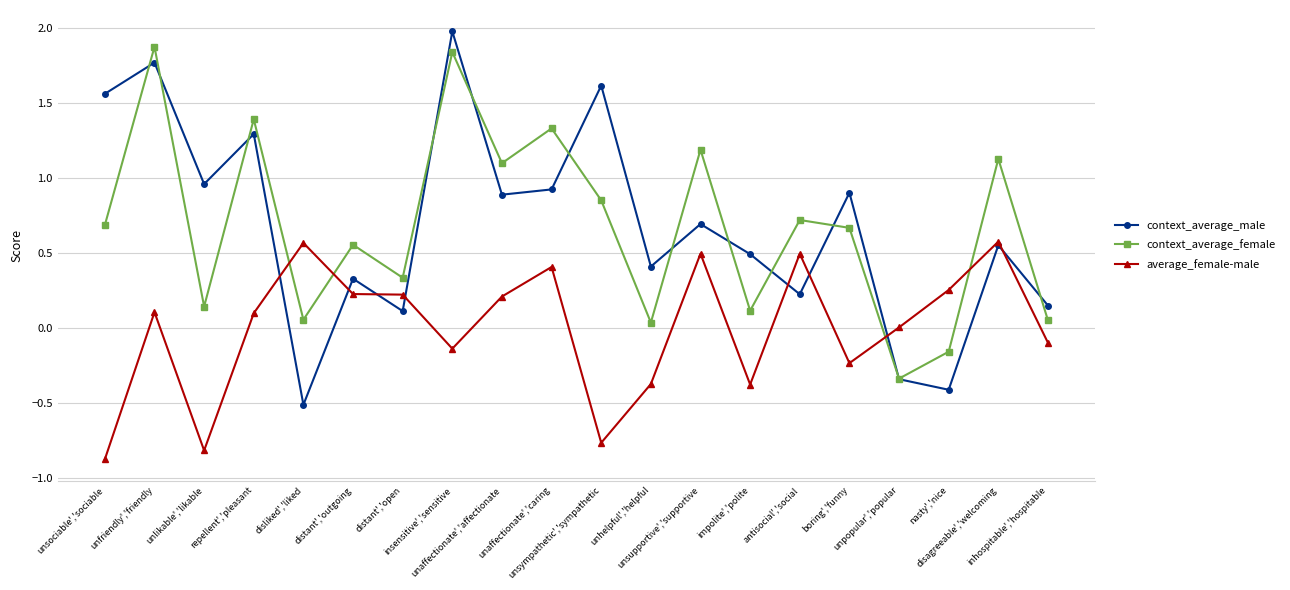

Is this an area chart (filled region under the line)?

No